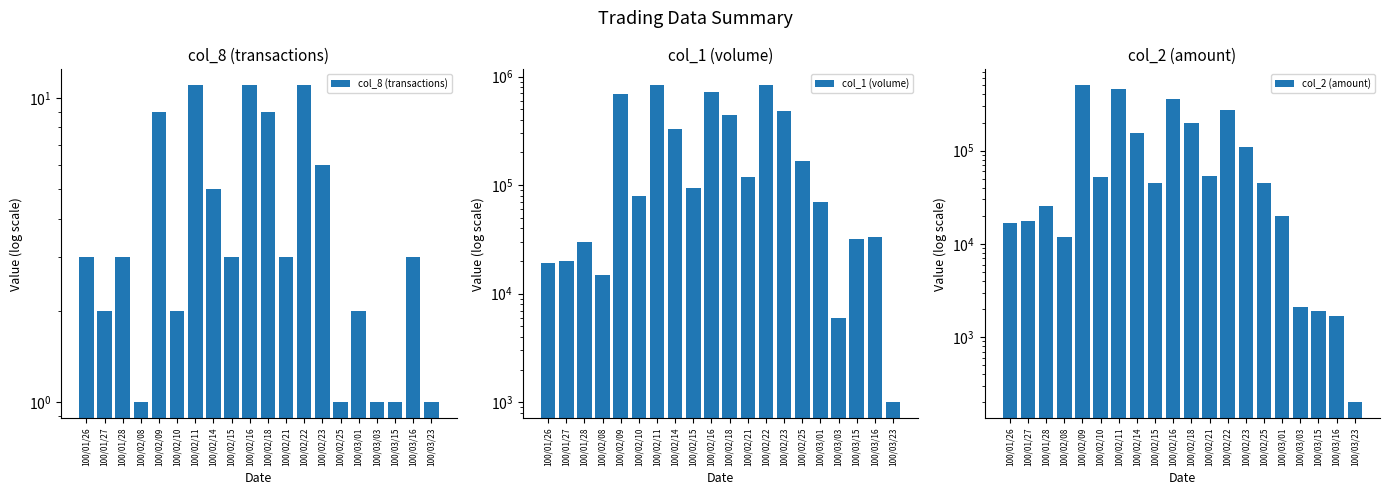

What is the difference between the maximum and minimum values in the col_1 (volume) series?

832000